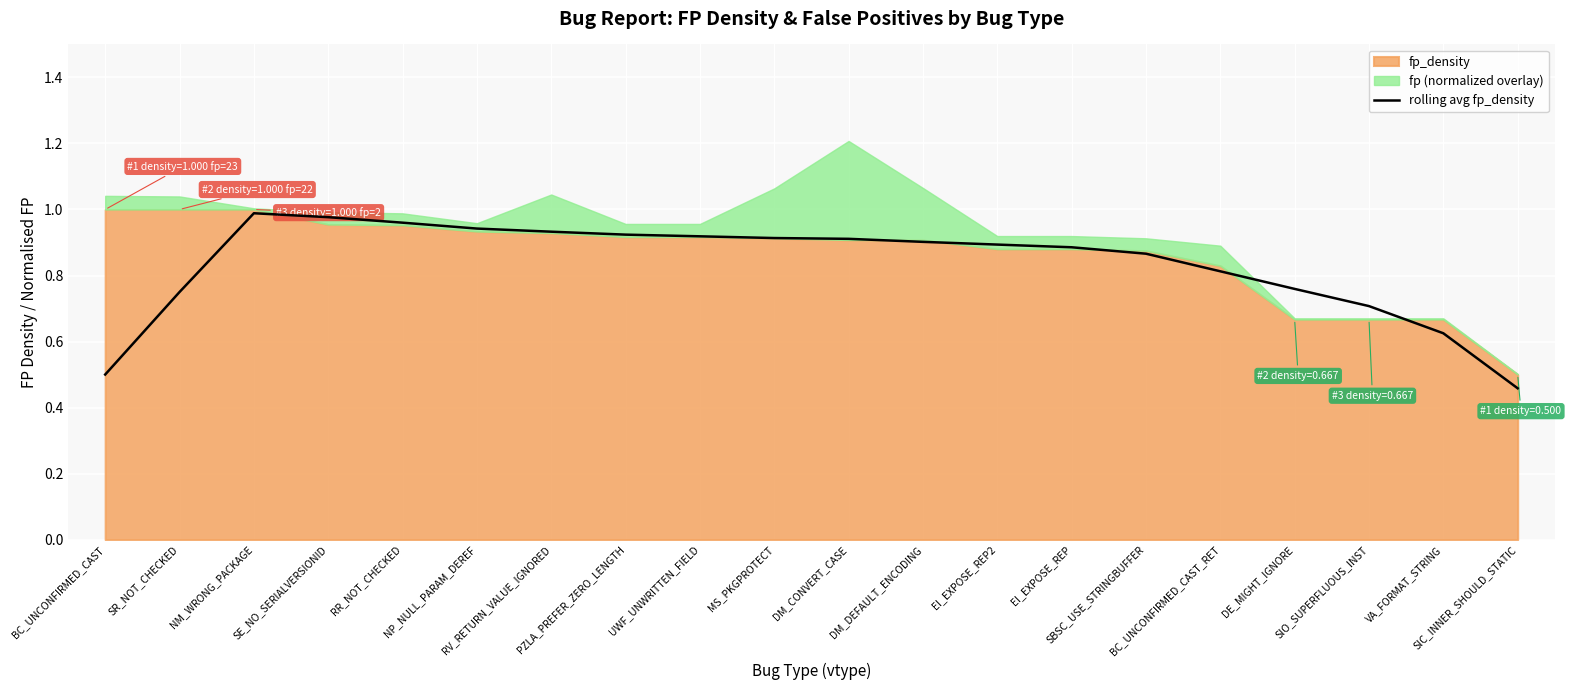

What is the label of the 10th point from the right?

DM_CONVERT_CASE